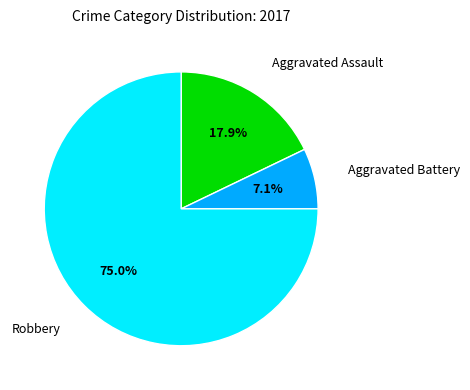

How many segments does this pie chart have?

3